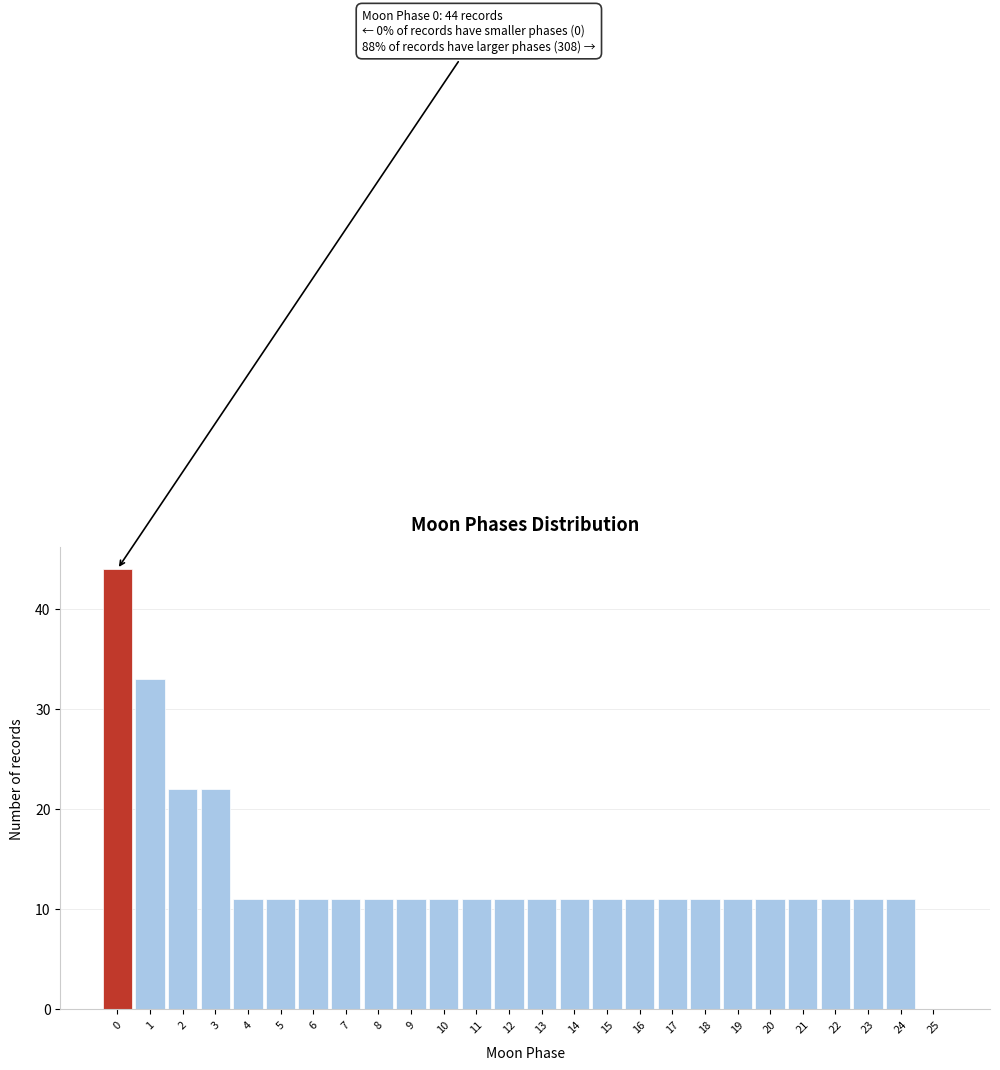

Reading left to right, extract all data points from this chart.

0=44	1=33	2=22	3=22	4=11	5=11	6=11	7=11	8=11	9=11	10=11	11=11	12=11	13=11	14=11	15=11	16=11	17=11	18=11	19=11	20=11	21=11	22=11	23=11	24=11	25=0